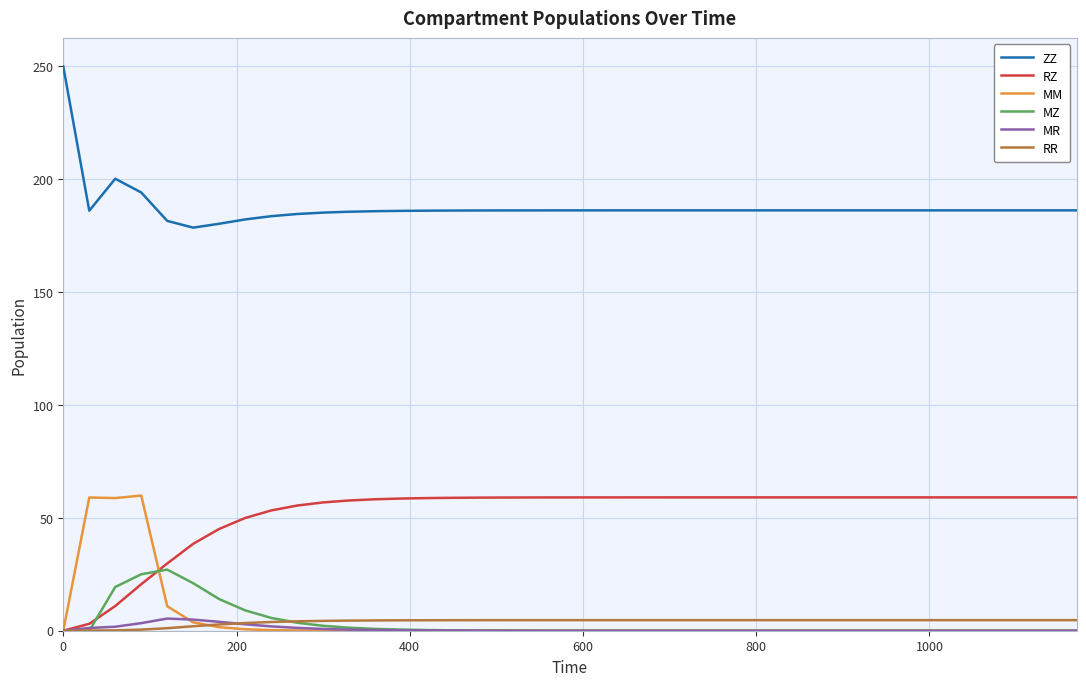

True or false: ZZ and RZ cross at least once.

False